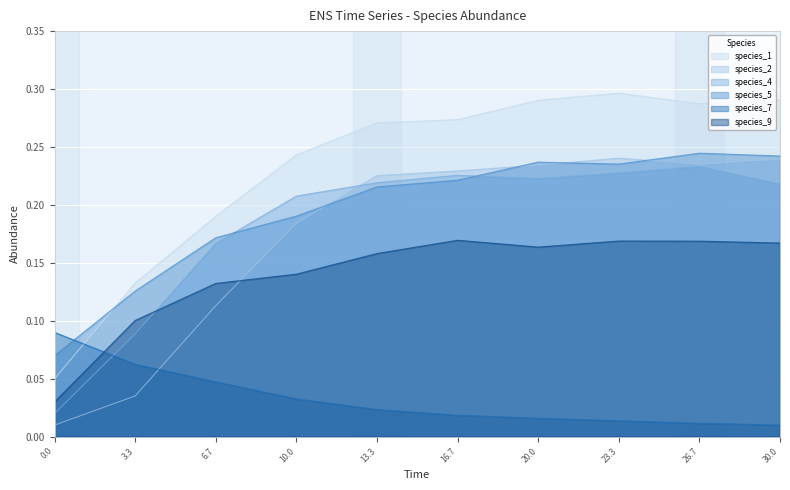

Between which two adjacent categories do species_2 and species_7 first intersect?

3.3 and 6.7